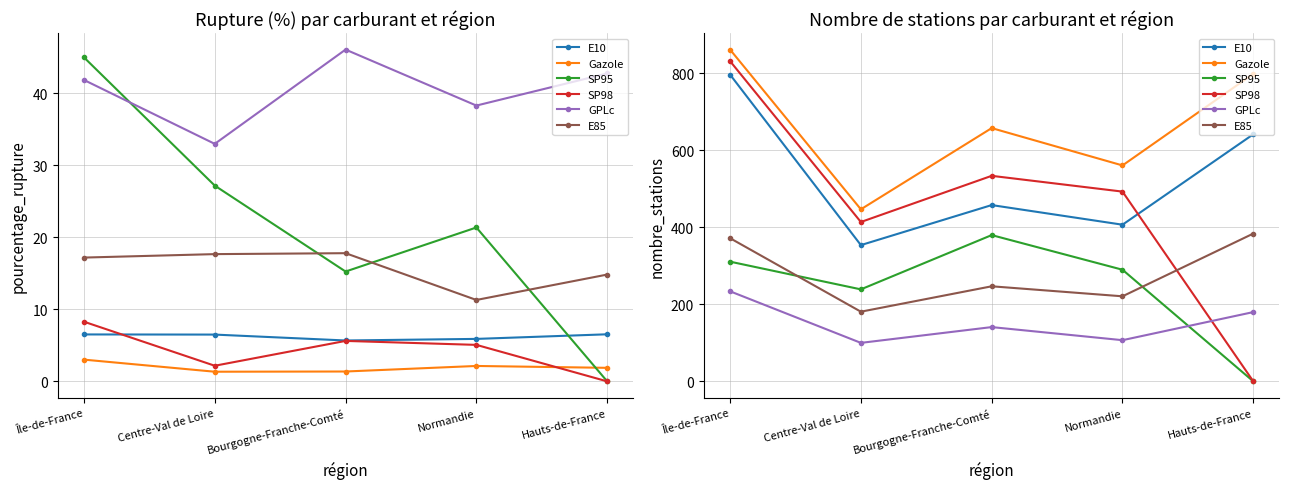

At which category is the sum across all series the highest?

Île-de-France